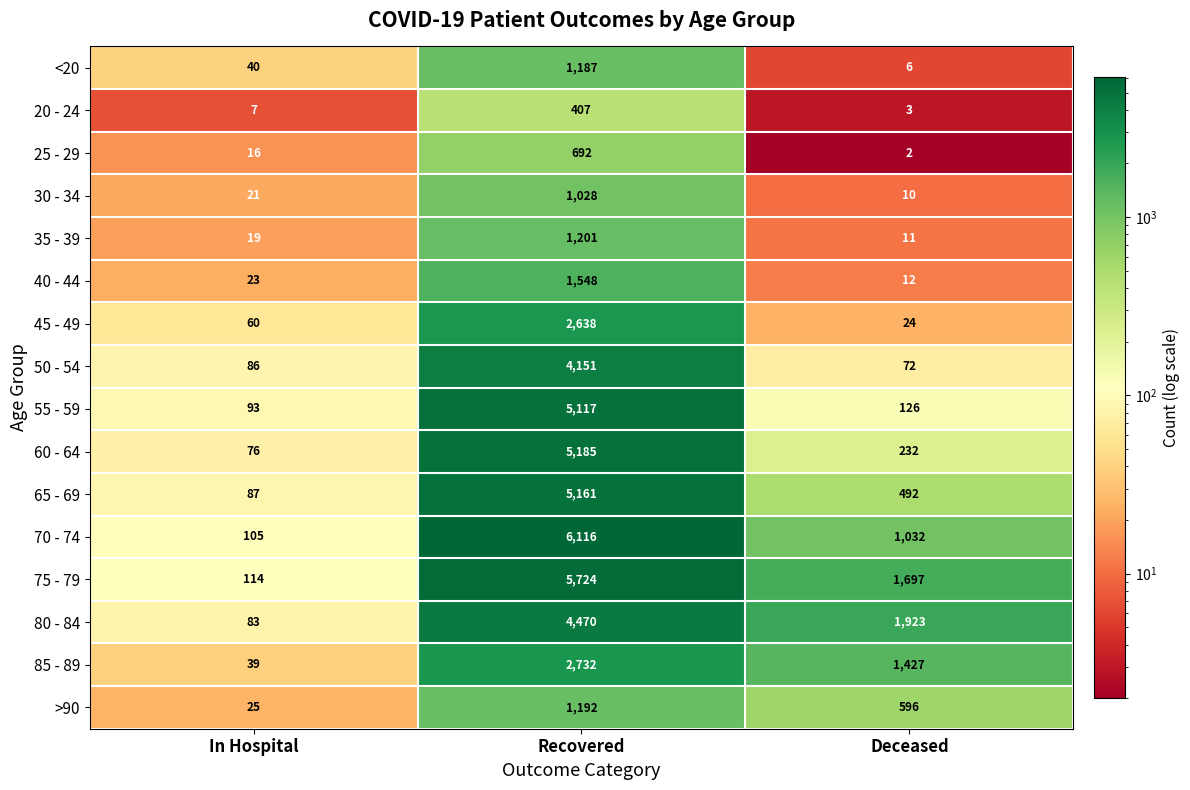

What is the difference between the highest and lowest values at Recovered?

5709